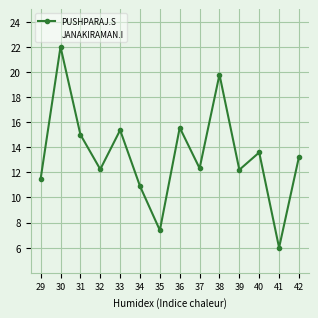

The value of PUSHPARAJ.S at 39 is 6.9. True or false?

False